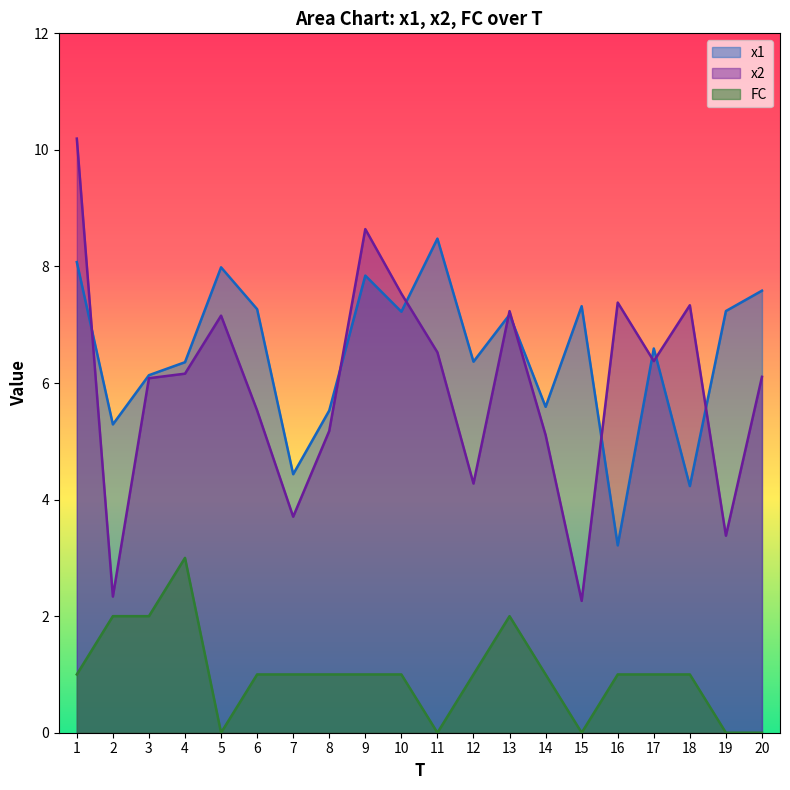

True or false: FC and x1 cross at least once.

False